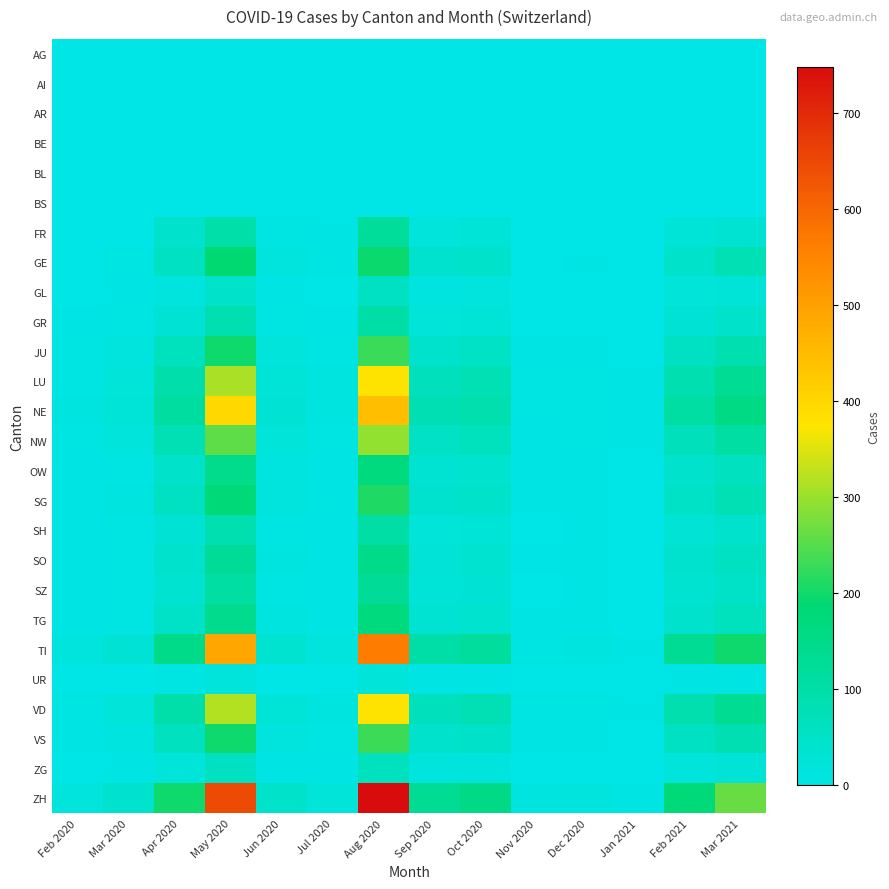

Reading left to right, what are all the values shown in this chart?

AG: Feb 2020=0	Mar 2020=0	Apr 2020=0	May 2020=0	Jun 2020=0	Jul 2020=0	Aug 2020=0	Sep 2020=0	Oct 2020=0	Nov 2020=0	Dec 2020=0	Jan 2021=0	Feb 2021=0	Mar 2021=0
AI: Feb 2020=0	Mar 2020=0	Apr 2020=0	May 2020=0	Jun 2020=0	Jul 2020=0	Aug 2020=0	Sep 2020=0	Oct 2020=0	Nov 2020=0	Dec 2020=0	Jan 2021=0	Feb 2021=0	Mar 2021=0
AR: Feb 2020=0	Mar 2020=0	Apr 2020=0	May 2020=0	Jun 2020=0	Jul 2020=0	Aug 2020=0	Sep 2020=0	Oct 2020=0	Nov 2020=0	Dec 2020=0	Jan 2021=0	Feb 2021=0	Mar 2021=0
BE: Feb 2020=0	Mar 2020=0	Apr 2020=0	May 2020=0	Jun 2020=0	Jul 2020=0	Aug 2020=0	Sep 2020=0	Oct 2020=0	Nov 2020=0	Dec 2020=0	Jan 2021=0	Feb 2021=0	Mar 2021=0
BL: Feb 2020=0	Mar 2020=0	Apr 2020=0	May 2020=0	Jun 2020=0	Jul 2020=0	Aug 2020=0	Sep 2020=0	Oct 2020=0	Nov 2020=0	Dec 2020=0	Jan 2021=0	Feb 2021=0	Mar 2021=0
BS: Feb 2020=0	Mar 2020=0	Apr 2020=0	May 2020=0	Jun 2020=0	Jul 2020=0	Aug 2020=0	Sep 2020=0	Oct 2020=0	Nov 2020=0	Dec 2020=0	Jan 2021=0	Feb 2021=0	Mar 2021=0
FR: Feb 2020=0	Mar 2020=0	Apr 2020=41	May 2020=98	Jun 2020=7	Jul 2020=2	Aug 2020=120	Sep 2020=15	Oct 2020=24	Nov 2020=0	Dec 2020=0	Jan 2021=0	Feb 2021=23	Mar 2021=31
GE: Feb 2020=0	Mar 2020=8	Apr 2020=56	May 2020=187	Jun 2020=12	Jul 2020=5	Aug 2020=195	Sep 2020=38	Oct 2020=45	Nov 2020=1	Dec 2020=2	Jan 2021=0	Feb 2021=45	Mar 2021=78
GL: Feb 2020=0	Mar 2020=2	Apr 2020=12	May 2020=45	Jun 2020=4	Jul 2020=1	Aug 2020=56	Sep 2020=9	Oct 2020=12	Nov 2020=0	Dec 2020=0	Jan 2021=0	Feb 2021=18	Mar 2021=22
GR: Feb 2020=2	Mar 2020=5	Apr 2020=28	May 2020=88	Jun 2020=7	Jul 2020=3	Aug 2020=102	Sep 2020=19	Oct 2020=23	Nov 2020=1	Dec 2020=1	Jan 2021=0	Feb 2021=29	Mar 2021=45
JU: Feb 2020=5	Mar 2020=12	Apr 2020=67	May 2020=198	Jun 2020=15	Jul 2020=6	Aug 2020=230	Sep 2020=42	Oct 2020=51	Nov 2020=3	Dec 2020=4	Jan 2021=1	Feb 2021=56	Mar 2021=89
LU: Feb 2020=8	Mar 2020=18	Apr 2020=95	May 2020=312	Jun 2020=22	Jul 2020=9	Aug 2020=378	Sep 2020=68	Oct 2020=78	Nov 2020=5	Dec 2020=6	Jan 2021=2	Feb 2021=89	Mar 2021=134
NE: Feb 2020=10	Mar 2020=22	Apr 2020=112	May 2020=398	Jun 2020=28	Jul 2020=11	Aug 2020=445	Sep 2020=82	Oct 2020=92	Nov 2020=6	Dec 2020=8	Jan 2021=3	Feb 2021=106	Mar 2021=158
NW: Feb 2020=6	Mar 2020=15	Apr 2020=78	May 2020=256	Jun 2020=18	Jul 2020=7	Aug 2020=295	Sep 2020=54	Oct 2020=63	Nov 2020=4	Dec 2020=5	Jan 2021=2	Feb 2021=71	Mar 2021=108
OW: Feb 2020=3	Mar 2020=8	Apr 2020=45	May 2020=145	Jun 2020=10	Jul 2020=4	Aug 2020=168	Sep 2020=31	Oct 2020=36	Nov 2020=2	Dec 2020=3	Jan 2021=1	Feb 2021=42	Mar 2021=62
SG: Feb 2020=4	Mar 2020=10	Apr 2020=58	May 2020=178	Jun 2020=13	Jul 2020=5	Aug 2020=210	Sep 2020=38	Oct 2020=45	Nov 2020=3	Dec 2020=3	Jan 2021=1	Feb 2021=52	Mar 2021=78
SH: Feb 2020=2	Mar 2020=5	Apr 2020=29	May 2020=89	Jun 2020=7	Jul 2020=3	Aug 2020=105	Sep 2020=20	Oct 2020=24	Nov 2020=1	Dec 2020=2	Jan 2021=0	Feb 2021=27	Mar 2021=41
SO: Feb 2020=3	Mar 2020=7	Apr 2020=42	May 2020=126	Jun 2020=9	Jul 2020=4	Aug 2020=149	Sep 2020=27	Oct 2020=33	Nov 2020=2	Dec 2020=2	Jan 2021=1	Feb 2021=38	Mar 2021=57
SZ: Feb 2020=2	Mar 2020=6	Apr 2020=35	May 2020=108	Jun 2020=8	Jul 2020=3	Aug 2020=128	Sep 2020=23	Oct 2020=28	Nov 2020=1	Dec 2020=2	Jan 2021=0	Feb 2021=33	Mar 2021=49
TG: Feb 2020=3	Mar 2020=8	Apr 2020=48	May 2020=142	Jun 2020=10	Jul 2020=4	Aug 2020=168	Sep 2020=31	Oct 2020=37	Nov 2020=2	Dec 2020=3	Jan 2021=1	Feb 2021=43	Mar 2021=65
TI: Feb 2020=12	Mar 2020=28	Apr 2020=148	May 2020=489	Jun 2020=35	Jul 2020=14	Aug 2020=565	Sep 2020=102	Oct 2020=118	Nov 2020=8	Dec 2020=10	Jan 2021=3	Feb 2021=134	Mar 2021=198
UR: Feb 2020=0	Mar 2020=1	Apr 2020=5	May 2020=15	Jun 2020=1	Jul 2020=0	Aug 2020=18	Sep 2020=3	Oct 2020=4	Nov 2020=0	Dec 2020=0	Jan 2021=0	Feb 2021=4	Mar 2021=6
VD: Feb 2020=8	Mar 2020=18	Apr 2020=98	May 2020=318	Jun 2020=23	Jul 2020=9	Aug 2020=378	Sep 2020=68	Oct 2020=79	Nov 2020=5	Dec 2020=7	Jan 2021=2	Feb 2021=91	Mar 2021=136
VS: Feb 2020=4	Mar 2020=10	Apr 2020=62	May 2020=198	Jun 2020=14	Jul 2020=6	Aug 2020=232	Sep 2020=42	Oct 2020=49	Nov 2020=3	Dec 2020=4	Jan 2021=1	Feb 2021=57	Mar 2021=86
ZG: Feb 2020=1	Mar 2020=3	Apr 2020=18	May 2020=56	Jun 2020=4	Jul 2020=2	Aug 2020=65	Sep 2020=12	Oct 2020=14	Nov 2020=1	Dec 2020=1	Jan 2021=0	Feb 2021=16	Mar 2021=25
ZH: Feb 2020=15	Mar 2020=38	Apr 2020=198	May 2020=645	Jun 2020=46	Jul 2020=18	Aug 2020=748	Sep 2020=134	Oct 2020=156	Nov 2020=11	Dec 2020=13	Jan 2021=4	Feb 2021=178	Mar 2021=264